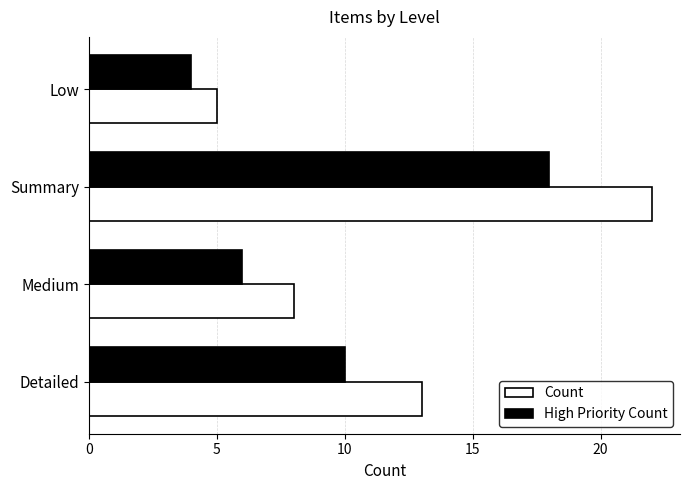

What are all the series names shown in the legend?

Count, High Priority Count